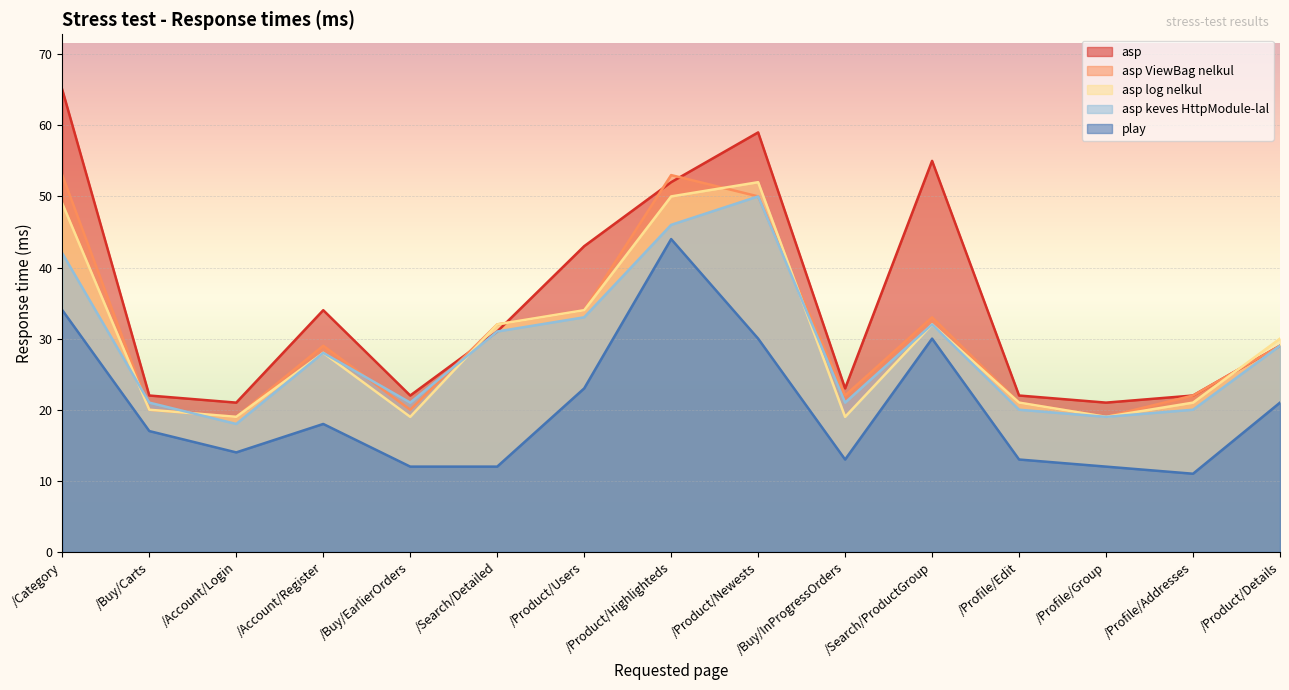

What position from the right is /Search/Detailed?

10